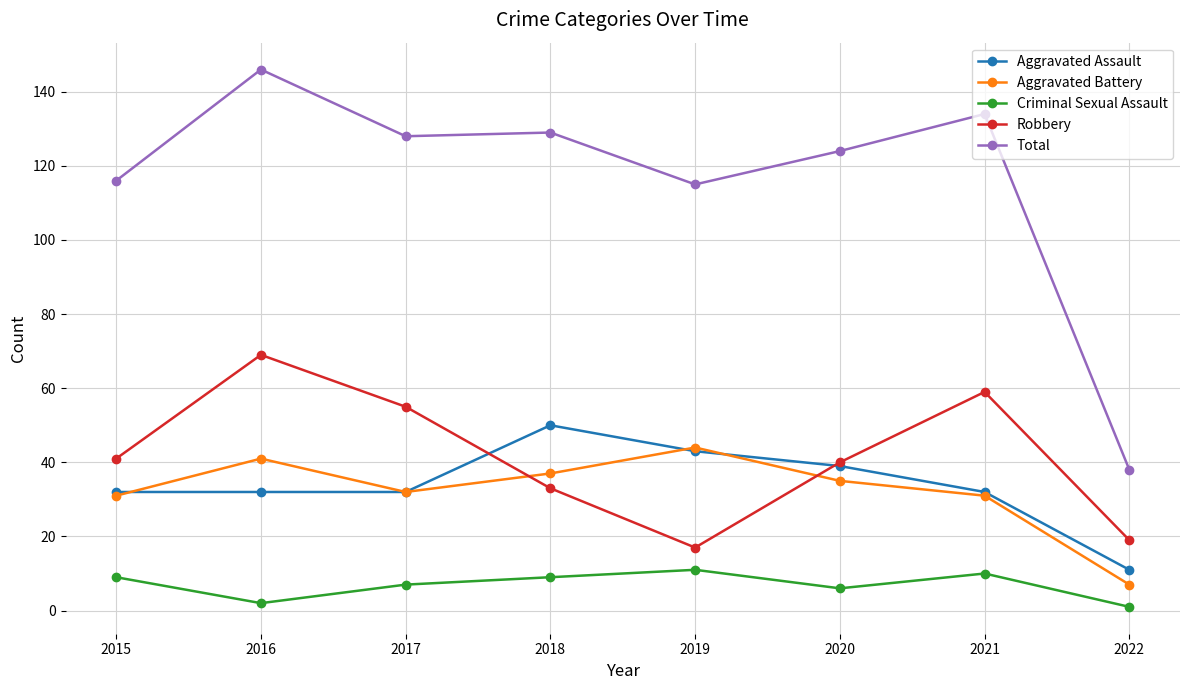

Reading left to right, extract all data points from this chart.

Aggravated Assault: 32	32	32	50	43	39	32	11
Aggravated Battery: 31	41	32	37	44	35	31	7
Criminal Sexual Assault: 9	2	7	9	11	6	10	1
Robbery: 41	69	55	33	17	40	59	19
Total: 116	146	128	129	115	124	134	38